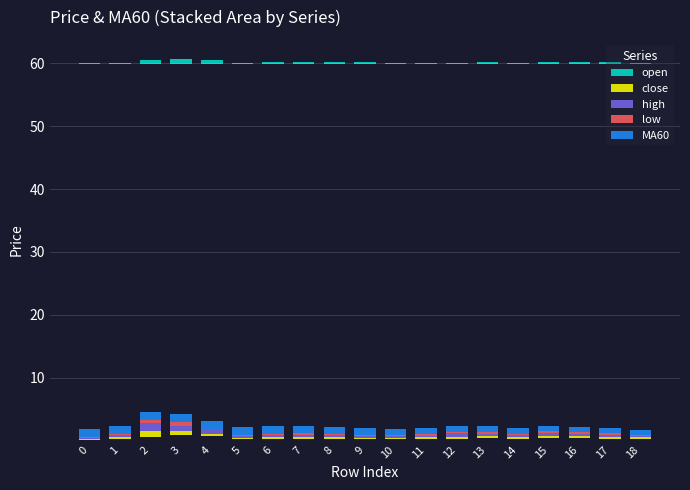

True or false: open has a value of 0.7 at 4.

True